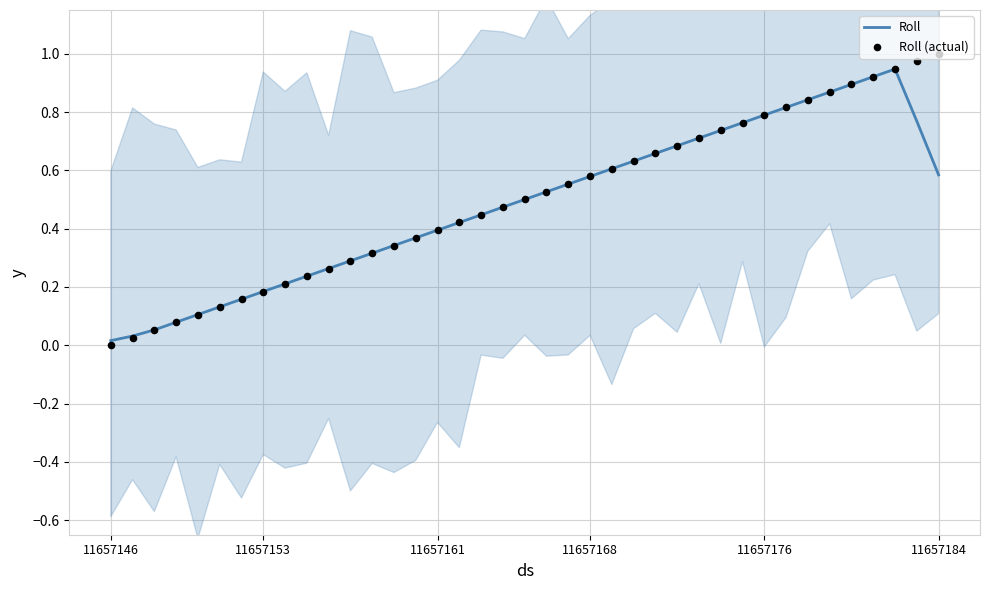

Which series has the widest spread of Y values?

Roll (actual)